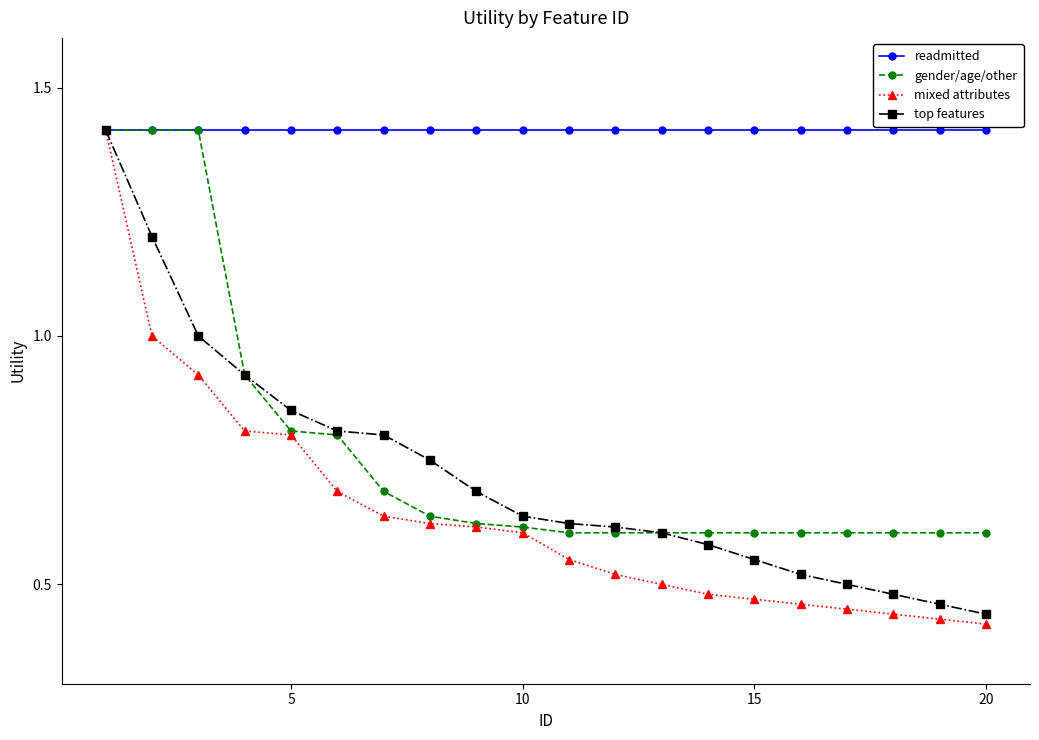

At how many categories does at least one series exceed 0?

20